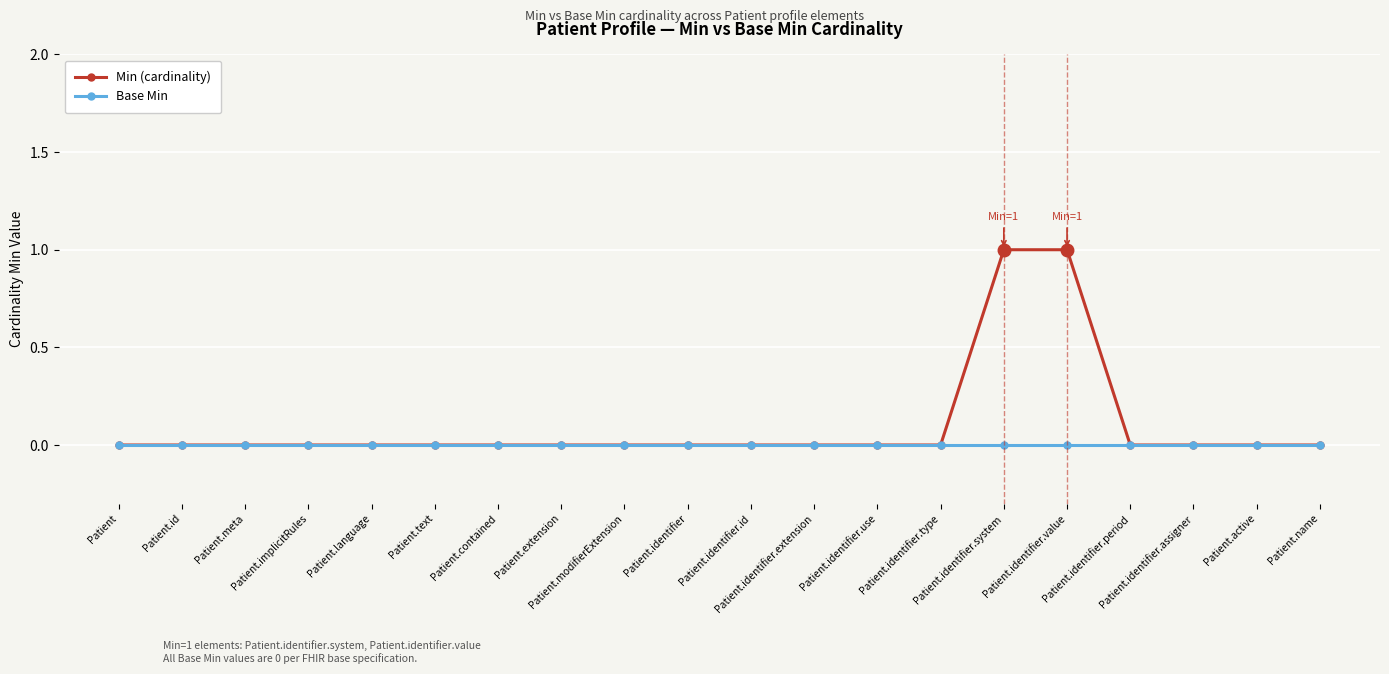

What are all the series names shown in the legend?

Min (cardinality), Base Min